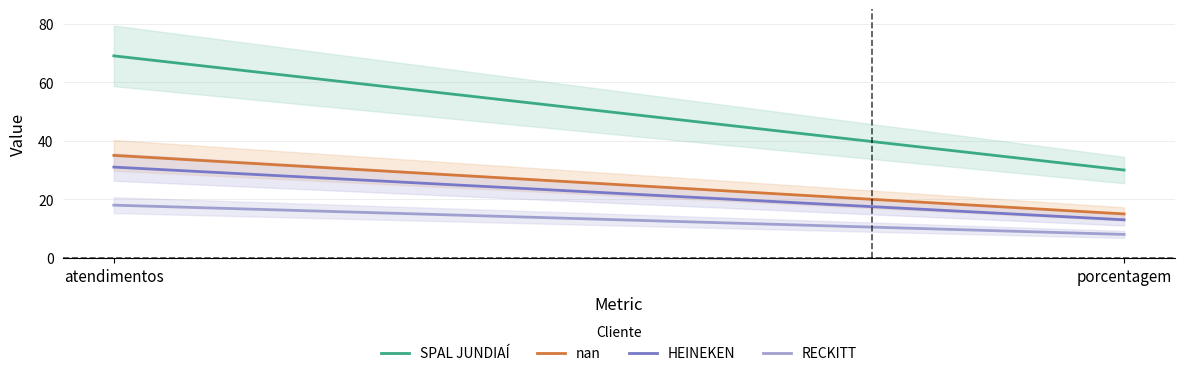

What is the total value across all series at porcentagem?

66